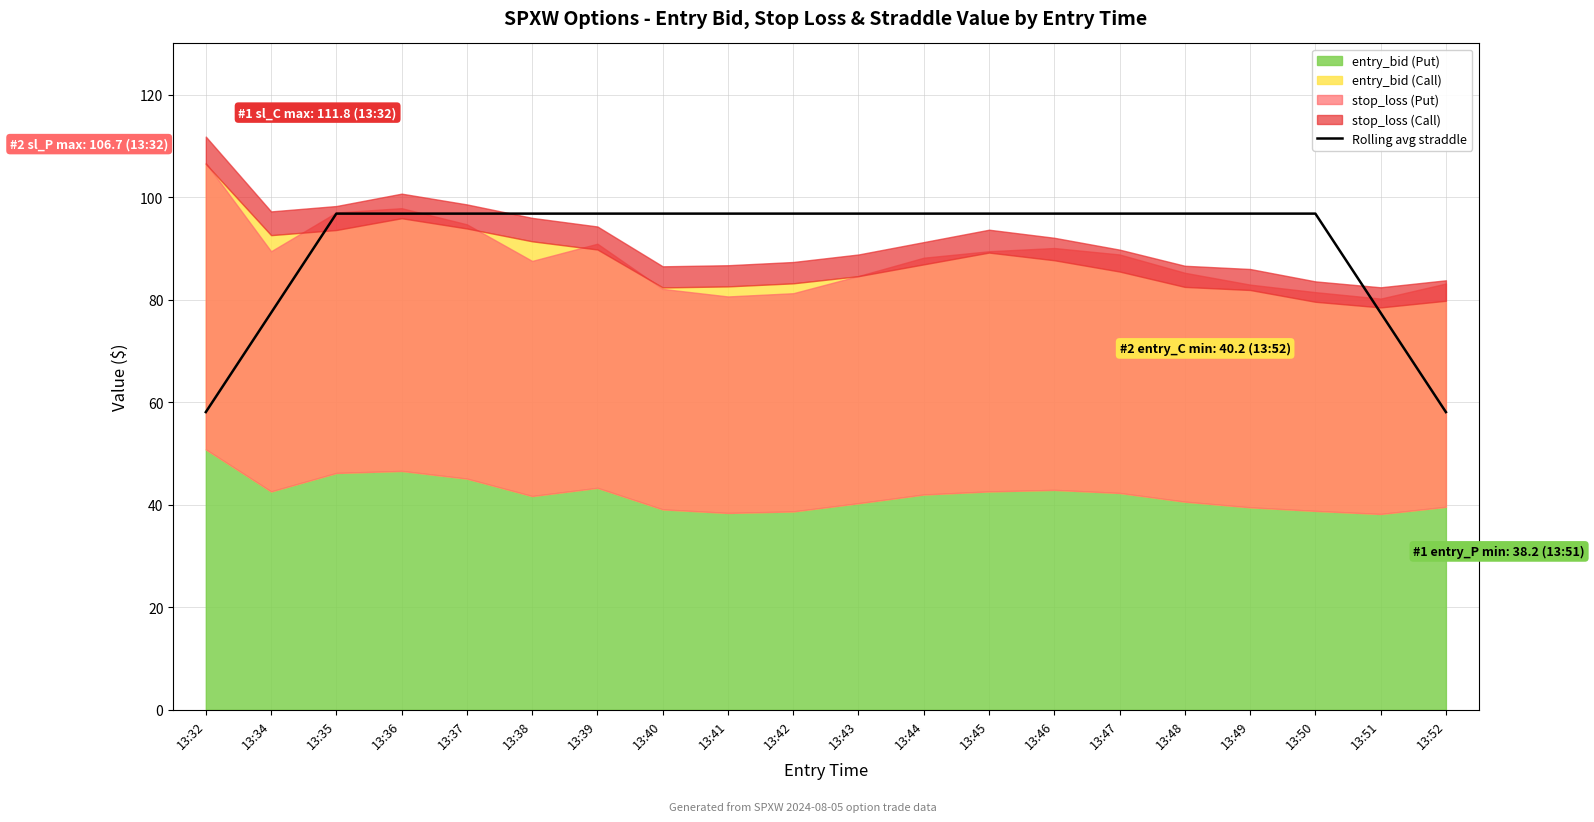

What is the value of the 7th point from the left?

96.8